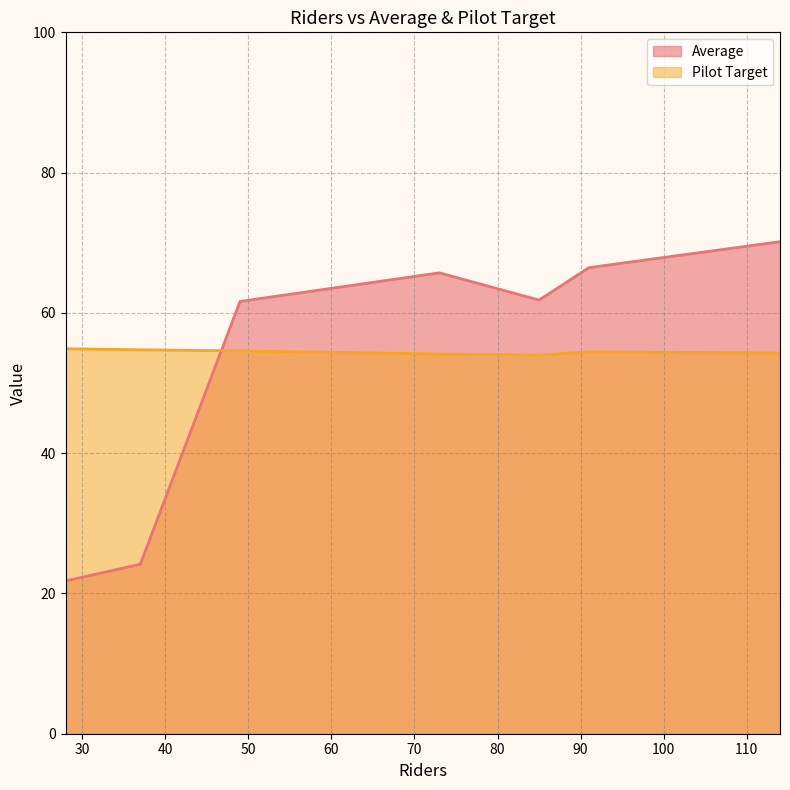

Which series has the widest spread of values?

Average